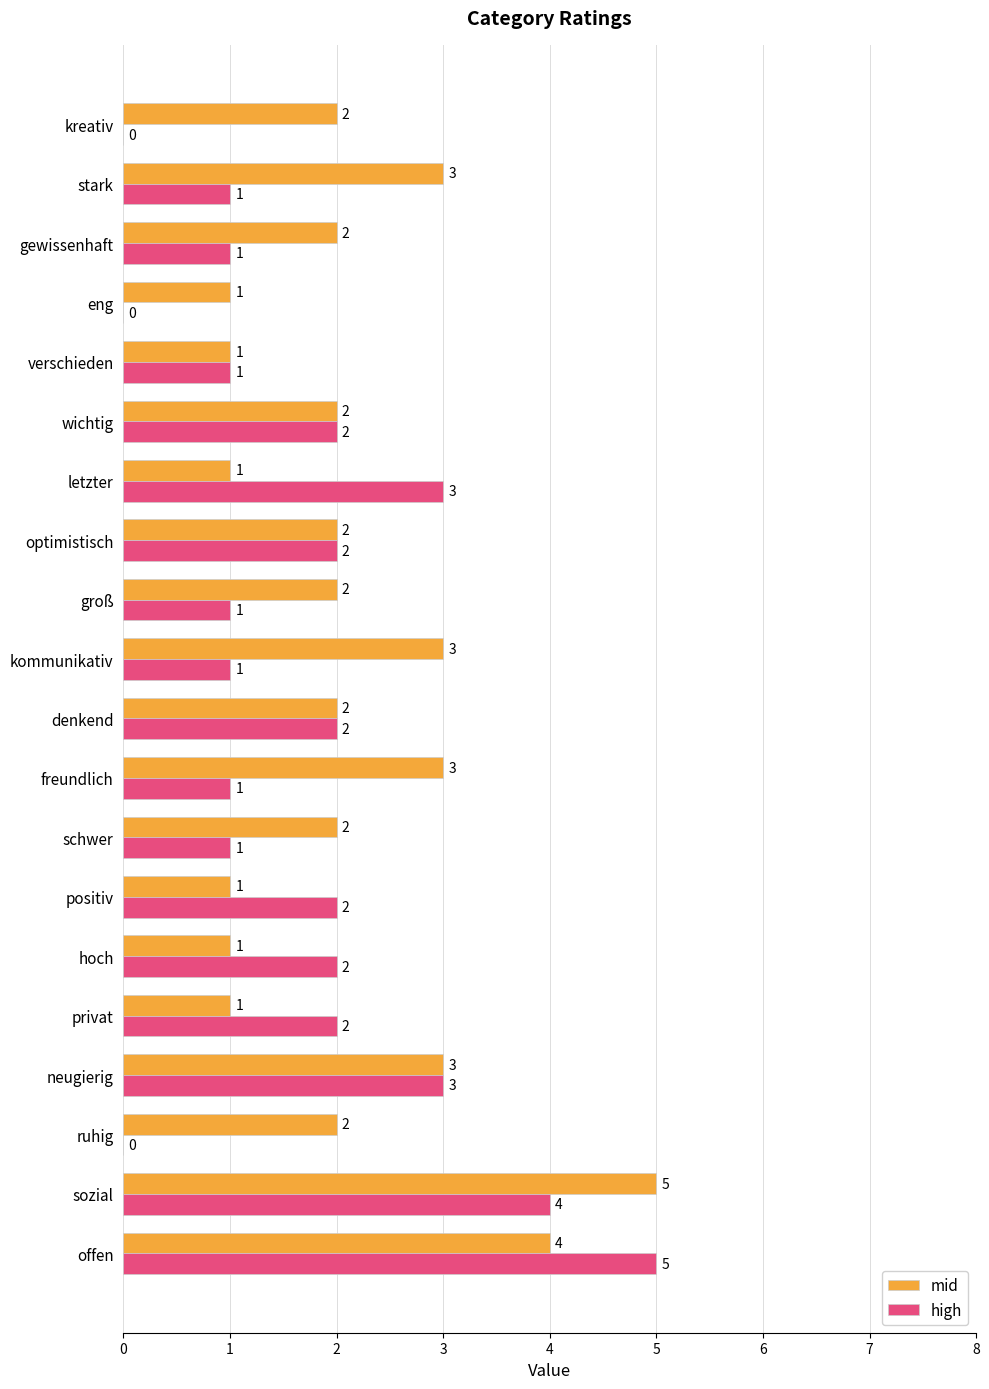

How many high values are between 1 and 2?

13